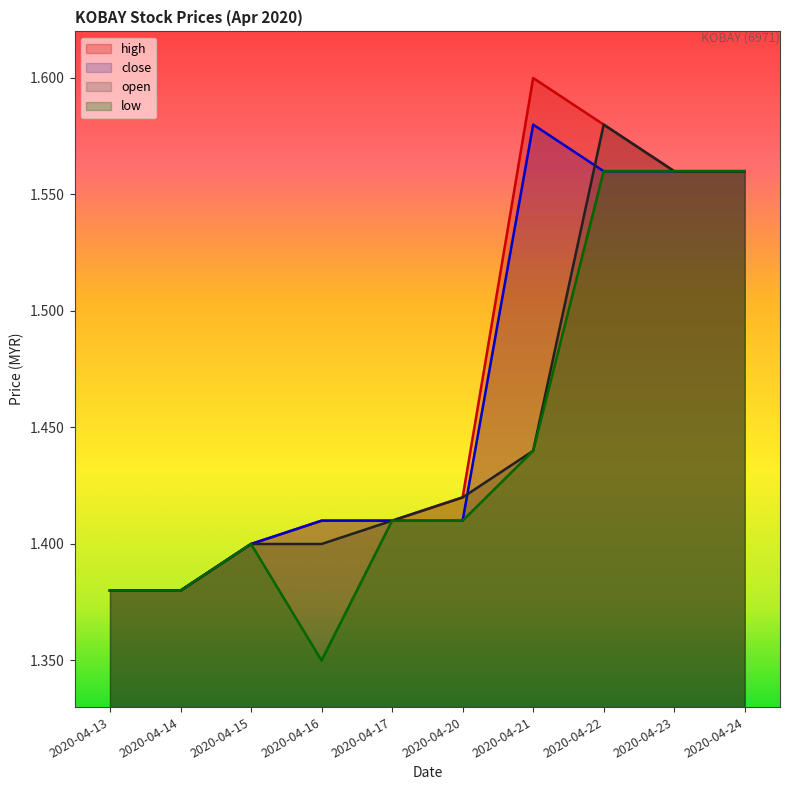

True or false: high and close cross at least once.

False